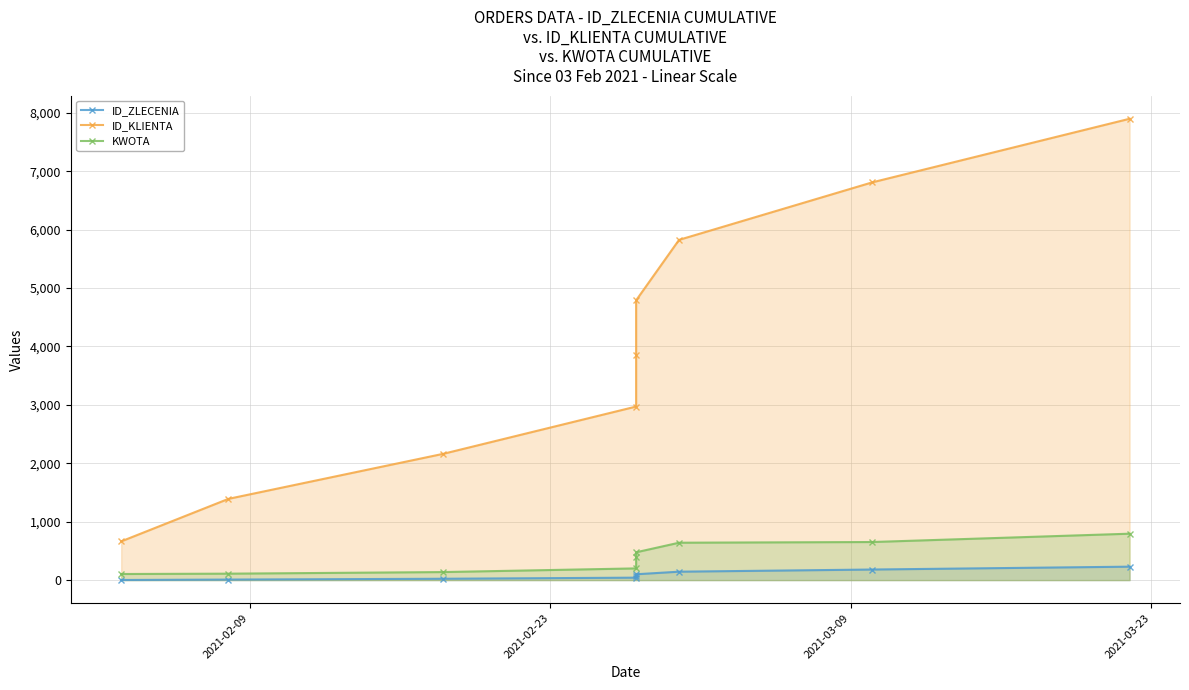

Reading left to right, list all the values displayed in this chart.

ID_ZLECENIA: 2.0	9.0	23.0	42.0	68.0	100.0	144.0	181.0	230.0
ID_KLIENTA: 663.0	1391.0	2161.0	2971.0	3845.0	4789.0	5824.0	6808.0	7897.0
KWOTA: 104.4	110.3	137.6	200.4	392.6	476.1	640.1	651.9	794.5